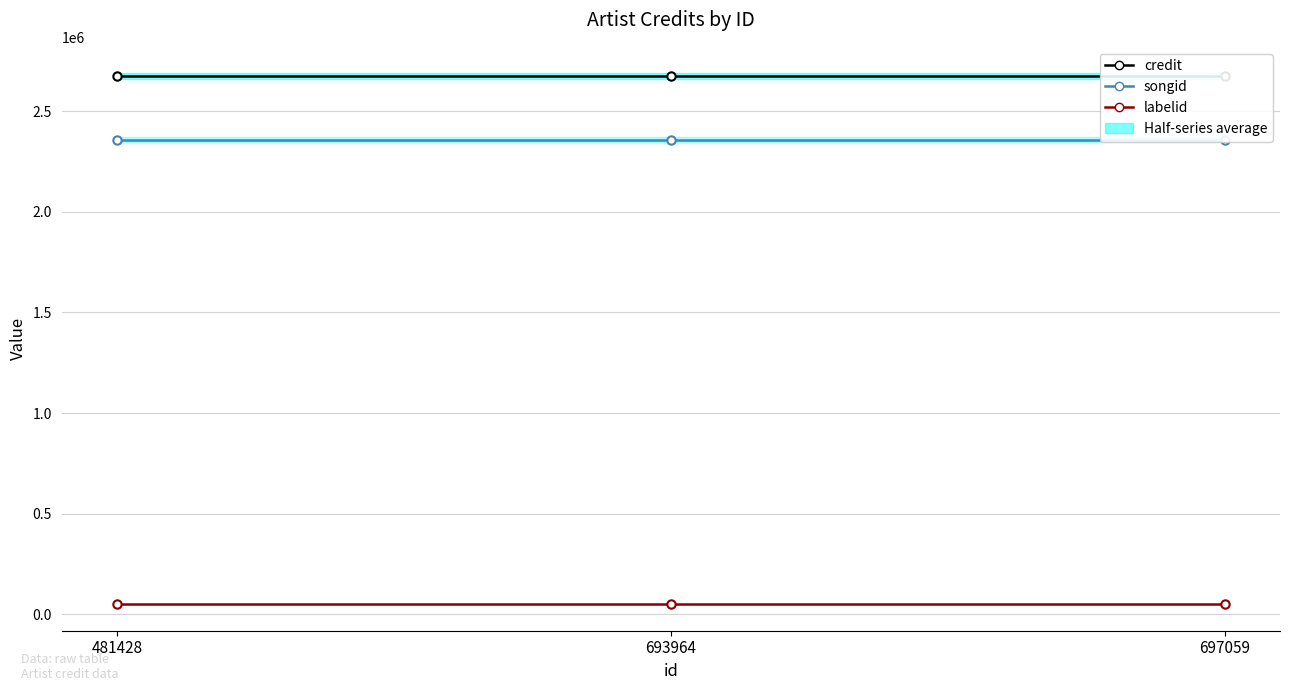

Reading left to right, transcribe all the data shown in this chart.

credit: 481428=2675562	693964=2675562	697059=2675562
songid: 481428=2359853	693964=2359853	697059=2359853
labelid: 481428=49745	693964=49745	697059=49745